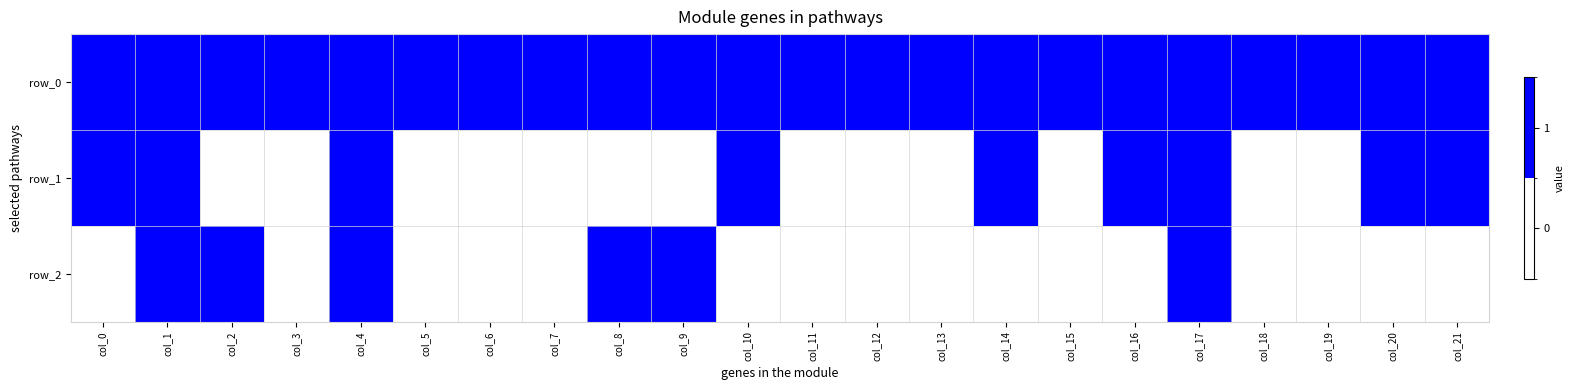

How many values in the row_1 series exceed 0?

9